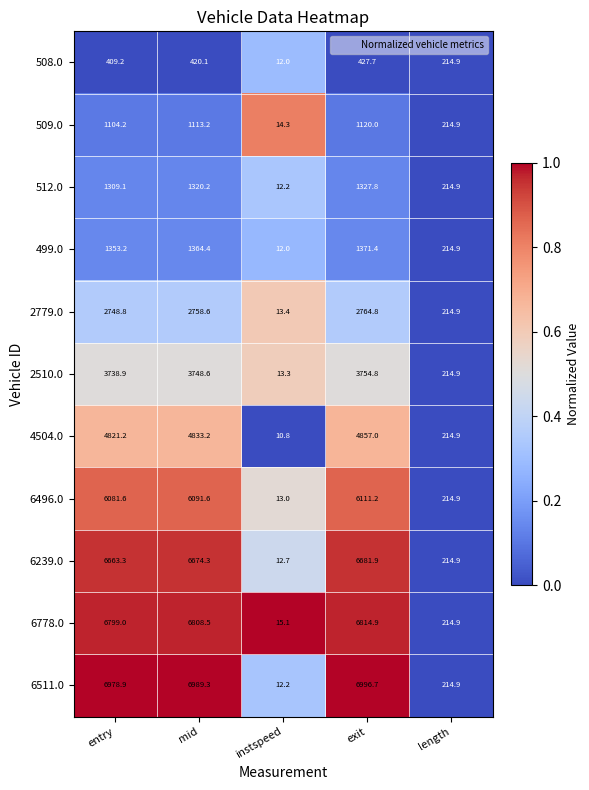

What is the difference between the 509.0 values at length and mid?

898.3